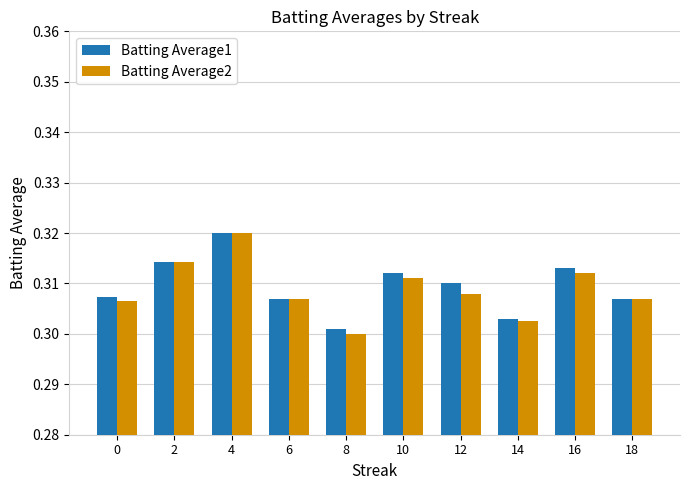

Which series has the widest spread of values?

Batting Average2